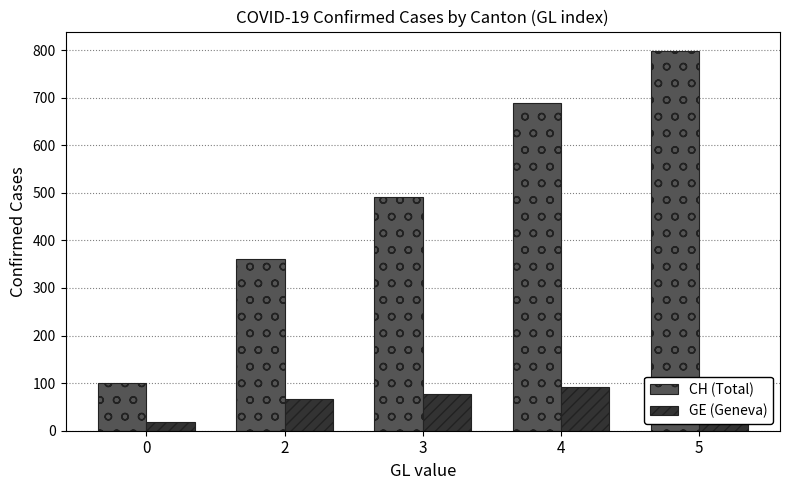

What is the value of the CH (Total) bar at the 2nd from the left?

360